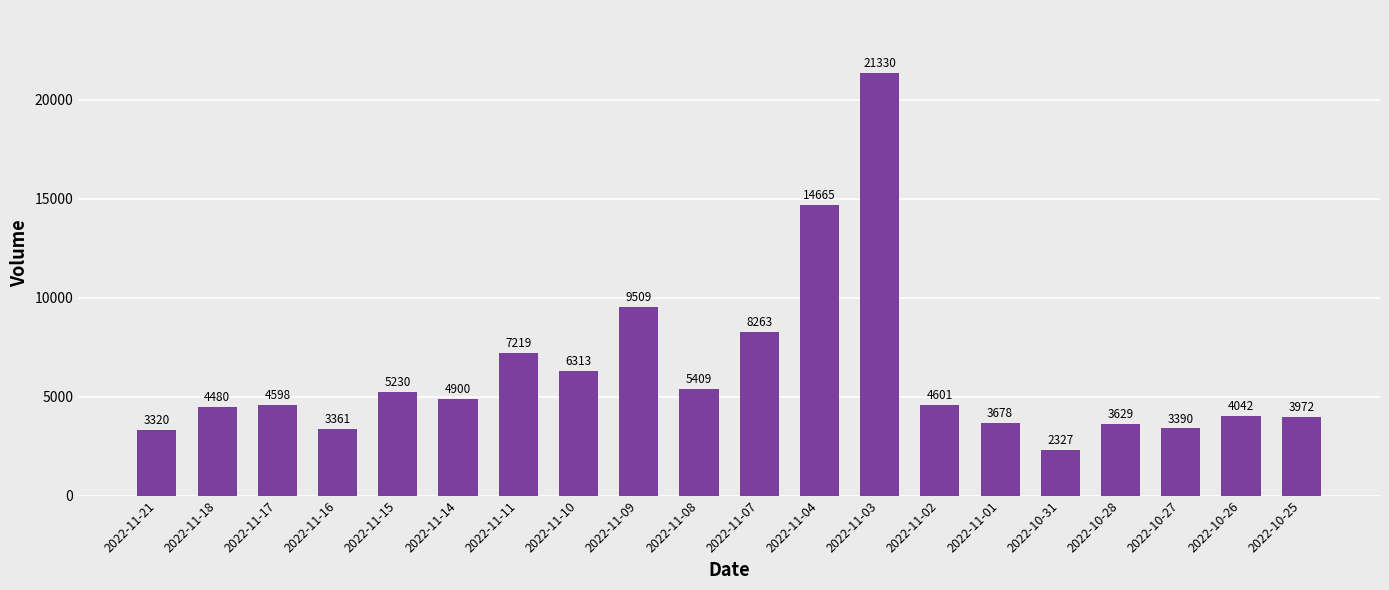

What is the sum of all values?

124236